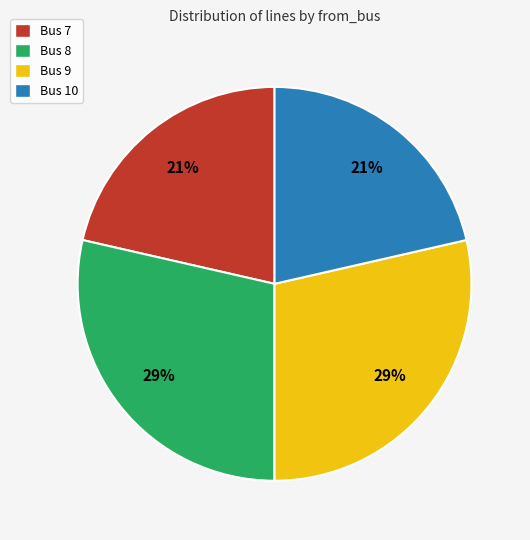

To the nearest percent, what portion does Bus 7 represent?

21%